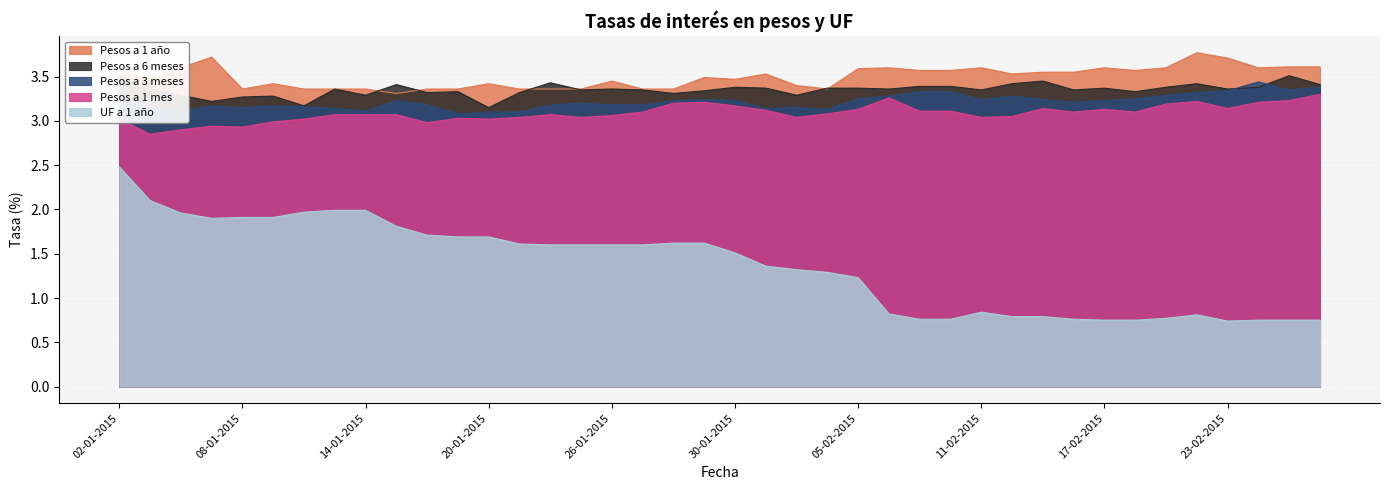

Reading left to right, list all the values displayed in this chart.

Pesos a 1 mes: 02-01-2015=3.0	05-01-2015=2.9	06-01-2015=2.9	07-01-2015=2.9	08-01-2015=2.9	09-01-2015=3.0	12-01-2015=3.0	13-01-2015=3.1	14-01-2015=3.1	15-01-2015=3.1	16-01-2015=3.0	19-01-2015=3.0	20-01-2015=3.0	21-01-2015=3.0	22-01-2015=3.1	23-01-2015=3.0	26-01-2015=3.1	27-01-2015=3.1	28-01-2015=3.2	29-01-2015=3.2	30-01-2015=3.2	02-02-2015=3.1	03-02-2015=3.0	04-02-2015=3.1	05-02-2015=3.1	06-02-2015=3.3	09-02-2015=3.1	10-02-2015=3.1	11-02-2015=3.0	12-02-2015=3.0	13-02-2015=3.1	16-02-2015=3.1	17-02-2015=3.1	18-02-2015=3.1	19-02-2015=3.2	20-02-2015=3.2	23-02-2015=3.1	24-02-2015=3.2	25-02-2015=3.2	26-02-2015=3.3
Pesos a 3 meses: 02-01-2015=3.3	05-01-2015=3.1	06-01-2015=3.1	07-01-2015=3.2	08-01-2015=3.1	09-01-2015=3.2	12-01-2015=3.2	13-01-2015=3.1	14-01-2015=3.1	15-01-2015=3.2	16-01-2015=3.2	19-01-2015=3.1	20-01-2015=3.1	21-01-2015=3.1	22-01-2015=3.2	23-01-2015=3.2	26-01-2015=3.2	27-01-2015=3.2	28-01-2015=3.2	29-01-2015=3.2	30-01-2015=3.2	02-02-2015=3.1	03-02-2015=3.1	04-02-2015=3.1	05-02-2015=3.2	06-02-2015=3.3	09-02-2015=3.3	10-02-2015=3.3	11-02-2015=3.2	12-02-2015=3.3	13-02-2015=3.2	16-02-2015=3.2	17-02-2015=3.2	18-02-2015=3.2	19-02-2015=3.3	20-02-2015=3.3	23-02-2015=3.3	24-02-2015=3.4	25-02-2015=3.4	26-02-2015=3.4
Pesos a 6 meses: 02-01-2015=3.5	05-01-2015=3.4	06-01-2015=3.3	07-01-2015=3.2	08-01-2015=3.3	09-01-2015=3.3	12-01-2015=3.2	13-01-2015=3.4	14-01-2015=3.3	15-01-2015=3.4	16-01-2015=3.3	19-01-2015=3.3	20-01-2015=3.1	21-01-2015=3.3	22-01-2015=3.4	23-01-2015=3.4	26-01-2015=3.4	27-01-2015=3.4	28-01-2015=3.3	29-01-2015=3.3	30-01-2015=3.4	02-02-2015=3.4	03-02-2015=3.3	04-02-2015=3.4	05-02-2015=3.4	06-02-2015=3.4	09-02-2015=3.4	10-02-2015=3.4	11-02-2015=3.4	12-02-2015=3.4	13-02-2015=3.5	16-02-2015=3.4	17-02-2015=3.4	18-02-2015=3.3	19-02-2015=3.4	20-02-2015=3.4	23-02-2015=3.4	24-02-2015=3.4	25-02-2015=3.5	26-02-2015=3.4
Pesos a 1 año: 02-01-2015=3.6	05-01-2015=3.5	06-01-2015=3.6	07-01-2015=3.7	08-01-2015=3.4	09-01-2015=3.4	12-01-2015=3.4	13-01-2015=3.4	14-01-2015=3.4	15-01-2015=3.3	16-01-2015=3.4	19-01-2015=3.4	20-01-2015=3.4	21-01-2015=3.4	22-01-2015=3.4	23-01-2015=3.4	26-01-2015=3.5	27-01-2015=3.4	28-01-2015=3.4	29-01-2015=3.5	30-01-2015=3.5	02-02-2015=3.5	03-02-2015=3.4	04-02-2015=3.4	05-02-2015=3.6	06-02-2015=3.6	09-02-2015=3.6	10-02-2015=3.6	11-02-2015=3.6	12-02-2015=3.5	13-02-2015=3.5	16-02-2015=3.5	17-02-2015=3.6	18-02-2015=3.6	19-02-2015=3.6	20-02-2015=3.8	23-02-2015=3.7	24-02-2015=3.6	25-02-2015=3.6	26-02-2015=3.6
UF a 1 año: 02-01-2015=2.5	05-01-2015=2.1	06-01-2015=2.0	07-01-2015=1.9	08-01-2015=1.9	09-01-2015=1.9	12-01-2015=2.0	13-01-2015=2.0	14-01-2015=2.0	15-01-2015=1.8	16-01-2015=1.7	19-01-2015=1.7	20-01-2015=1.7	21-01-2015=1.6	22-01-2015=1.6	23-01-2015=1.6	26-01-2015=1.6	27-01-2015=1.6	28-01-2015=1.6	29-01-2015=1.6	30-01-2015=1.5	02-02-2015=1.4	03-02-2015=1.3	04-02-2015=1.3	05-02-2015=1.2	06-02-2015=0.8	09-02-2015=0.8	10-02-2015=0.8	11-02-2015=0.8	12-02-2015=0.8	13-02-2015=0.8	16-02-2015=0.8	17-02-2015=0.8	18-02-2015=0.8	19-02-2015=0.8	20-02-2015=0.8	23-02-2015=0.7	24-02-2015=0.8	25-02-2015=0.8	26-02-2015=0.8